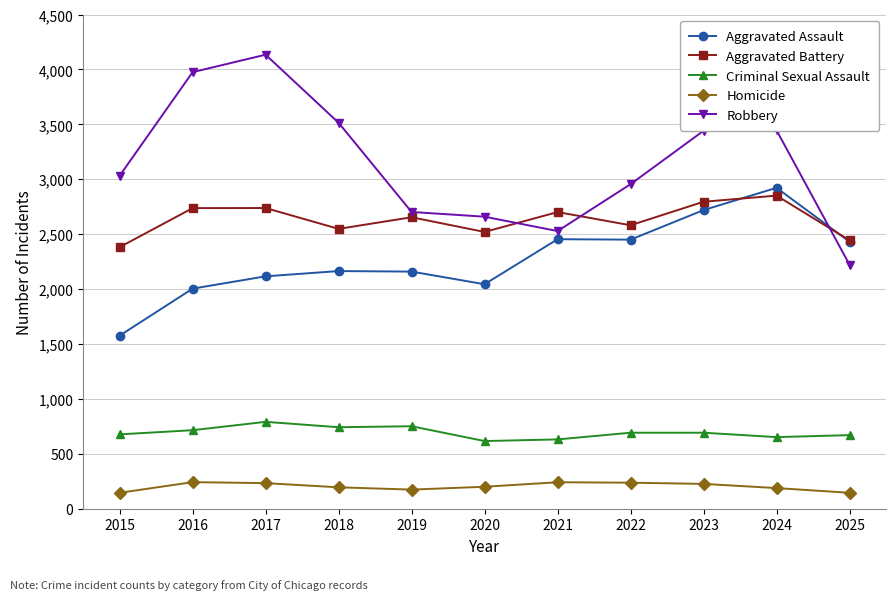

True or false: Robbery has a value of 3441 at 2023.

True